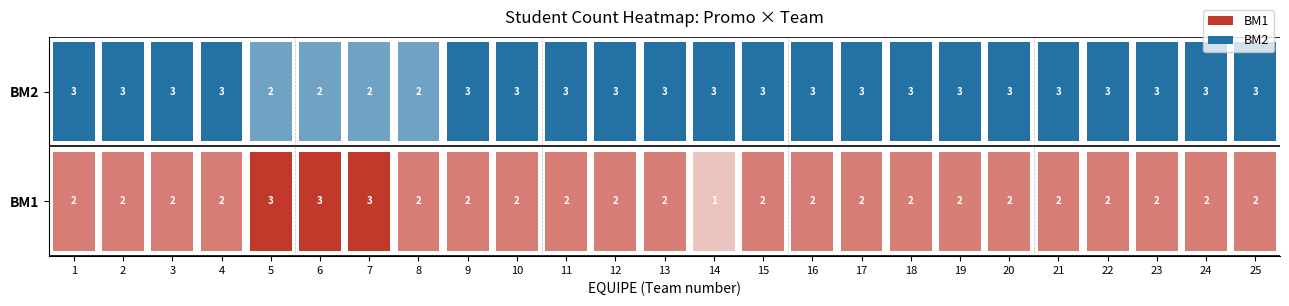

At which category is the sum across all series the highest?

1